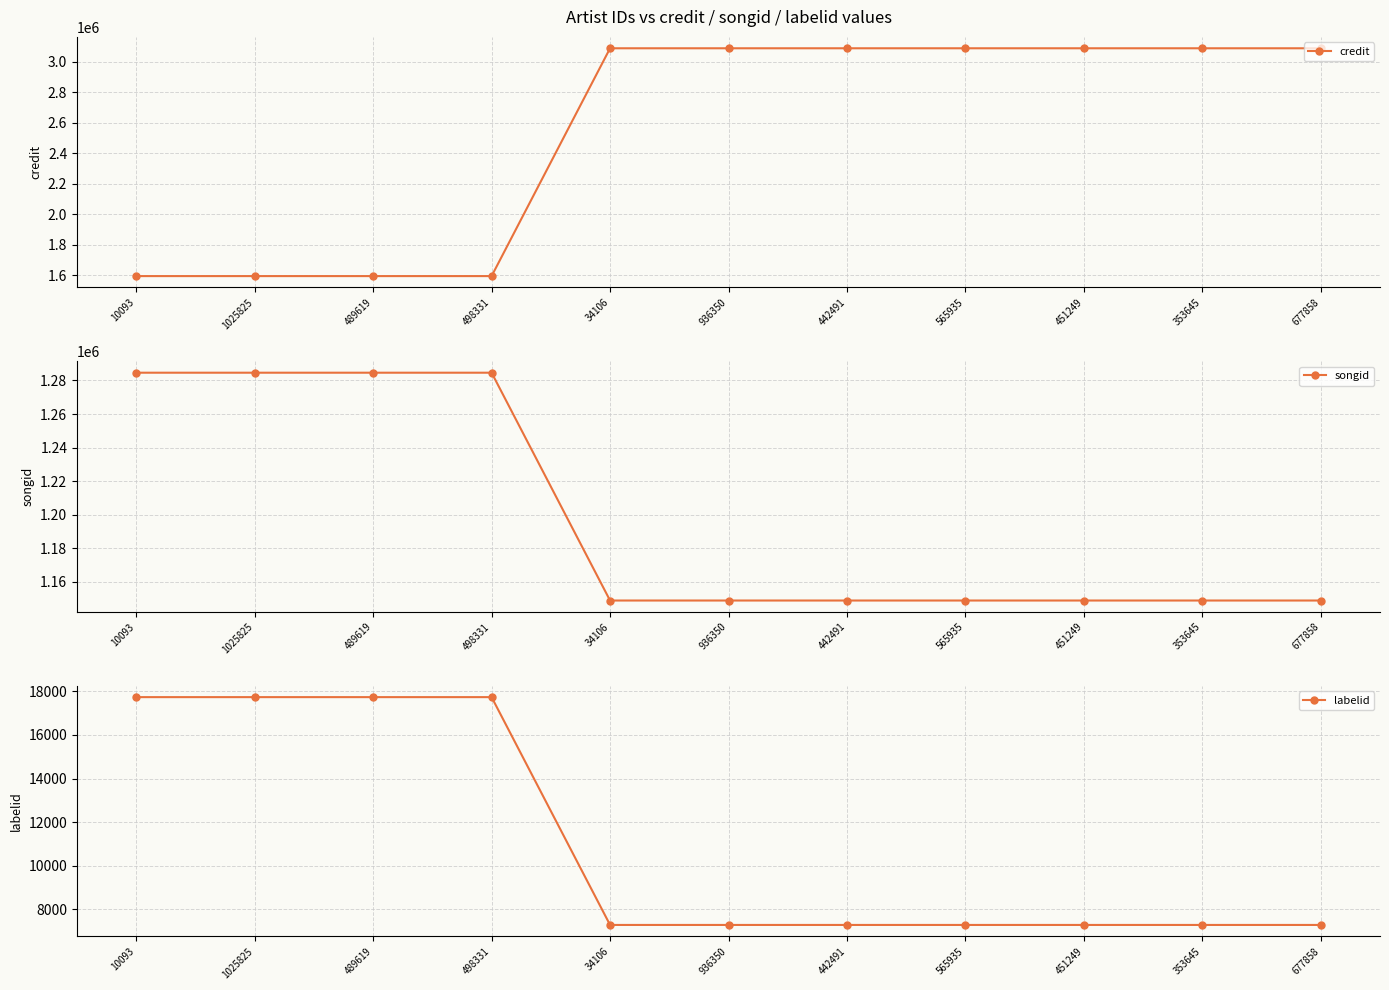

True or false: songid has a value of 1908682 at 10093.

False